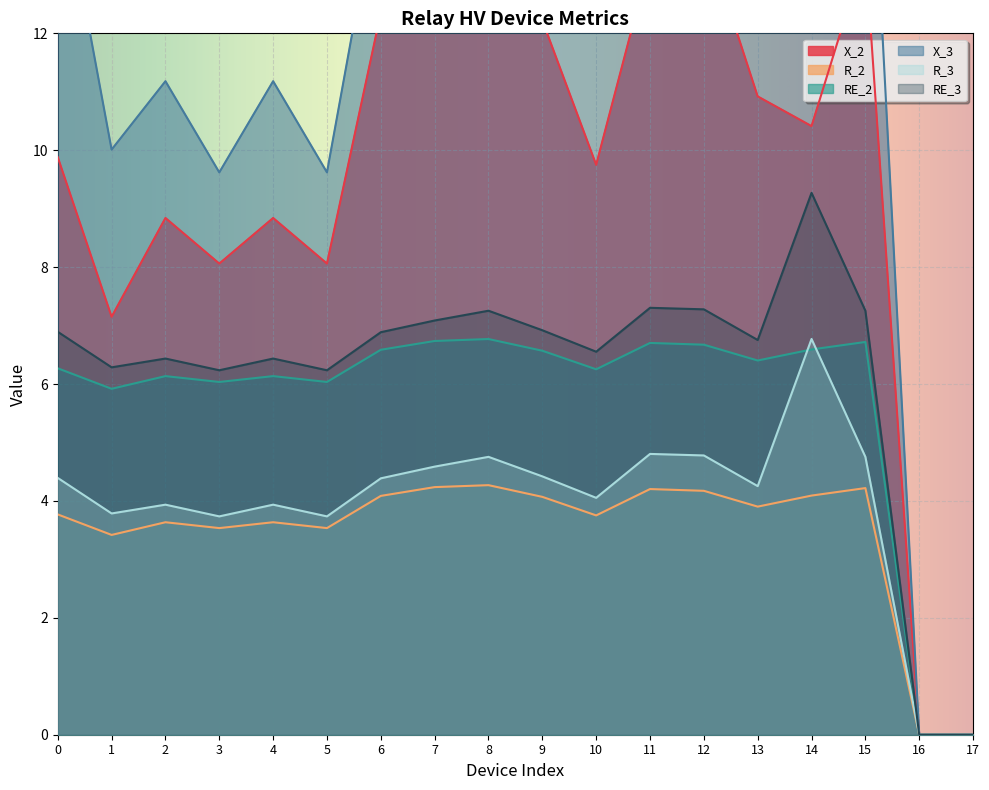

True or false: X_3 and X_2 intersect in this chart.

False